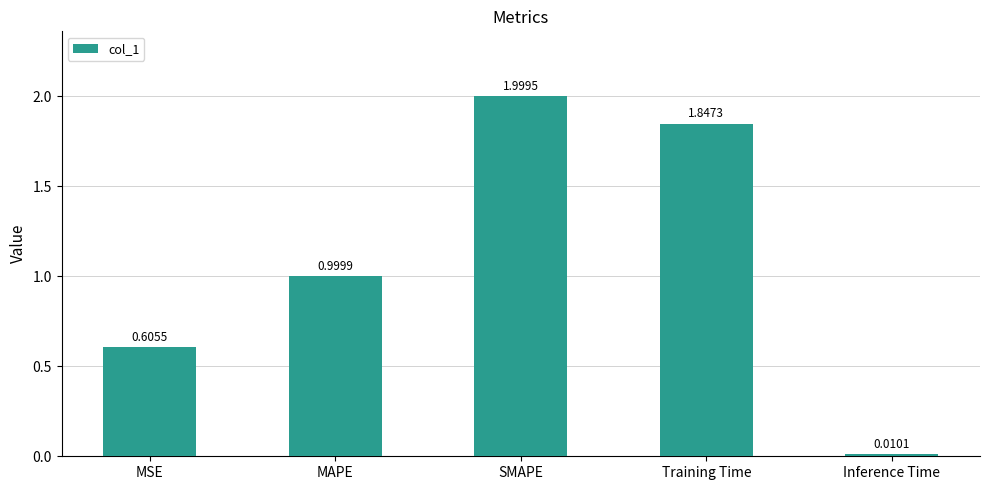

What is the change in value from MSE to MAPE?

+0.4